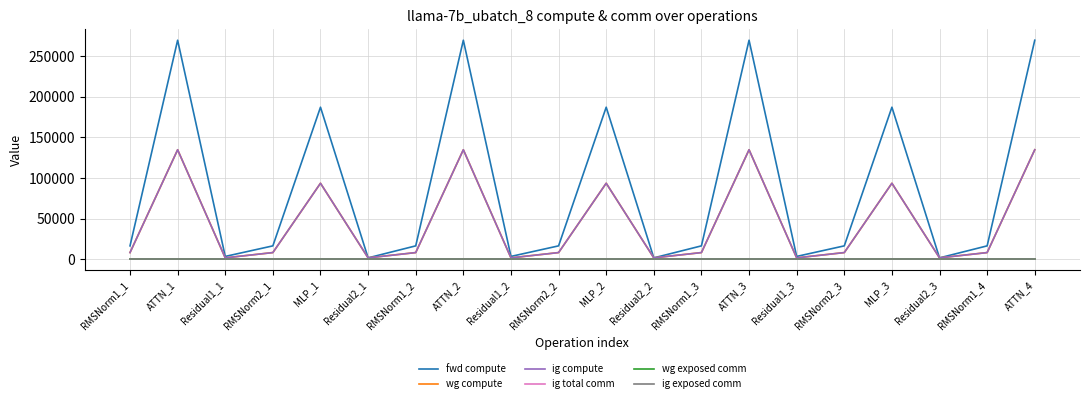

What is the highest value of the wg compute series?

134658.6